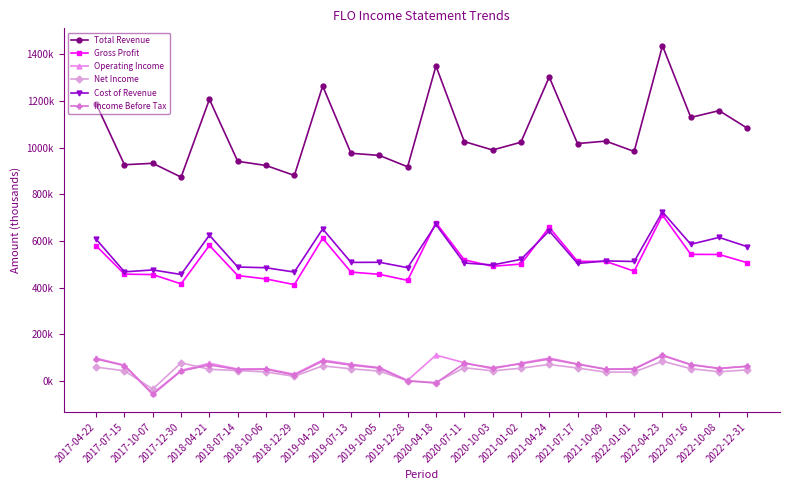

True or false: Total Revenue and Gross Profit cross at least once.

False